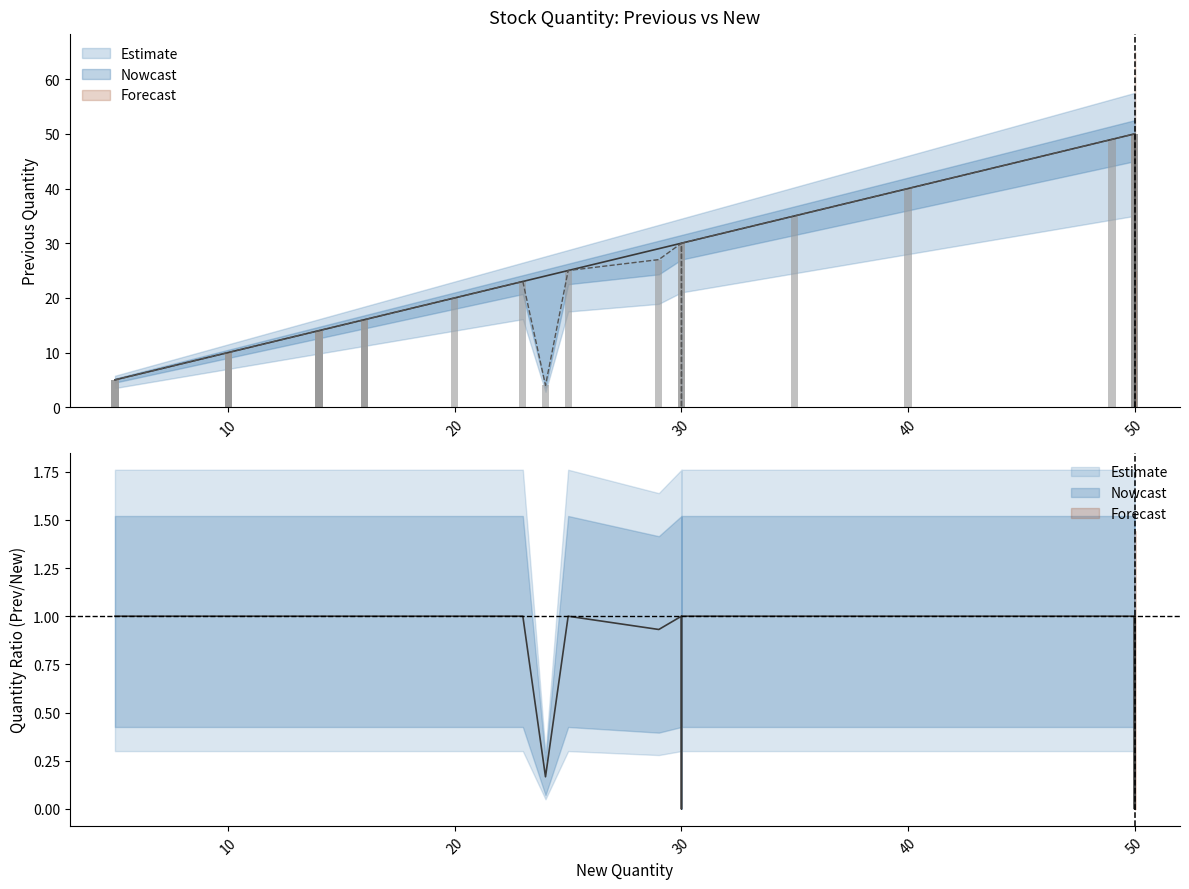

How many values in the New Quantity series are below 29?

20